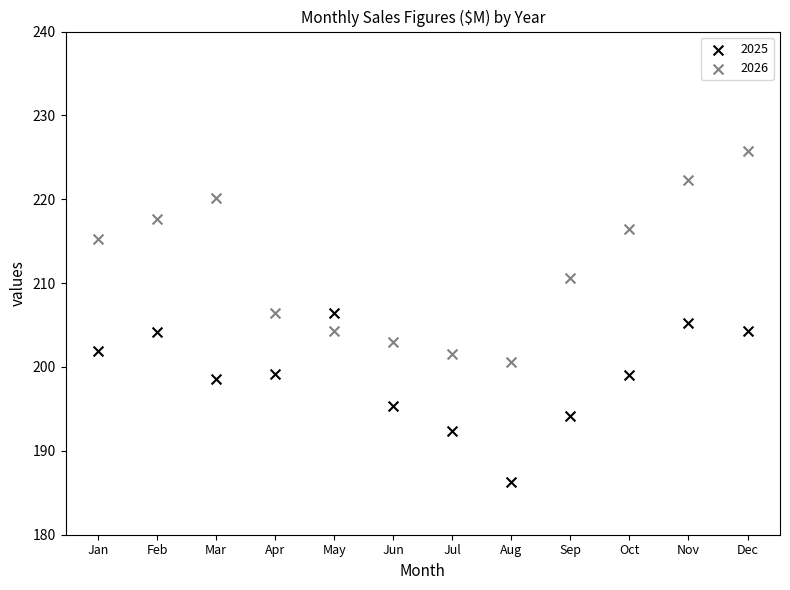

In the 2025 series, what Y value is closest to 196?

195.3